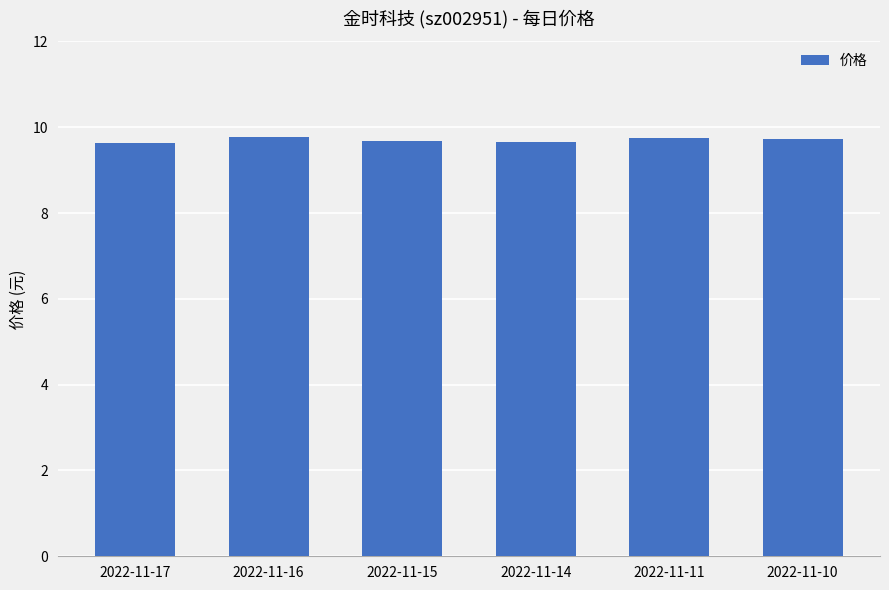

What is the maximum value shown in the chart?

9.8